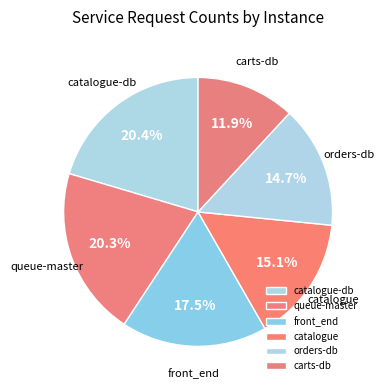

Is there a majority slice in this chart?

No